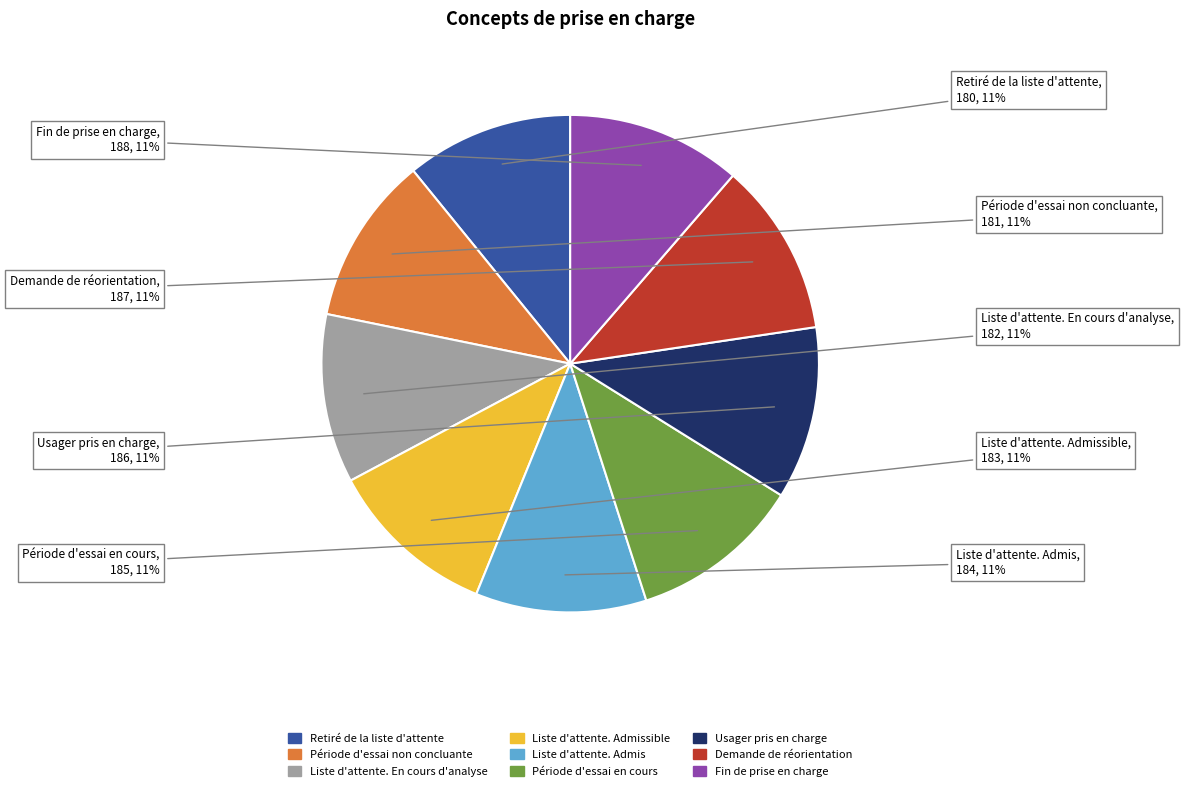

Is there a majority slice in this chart?

No